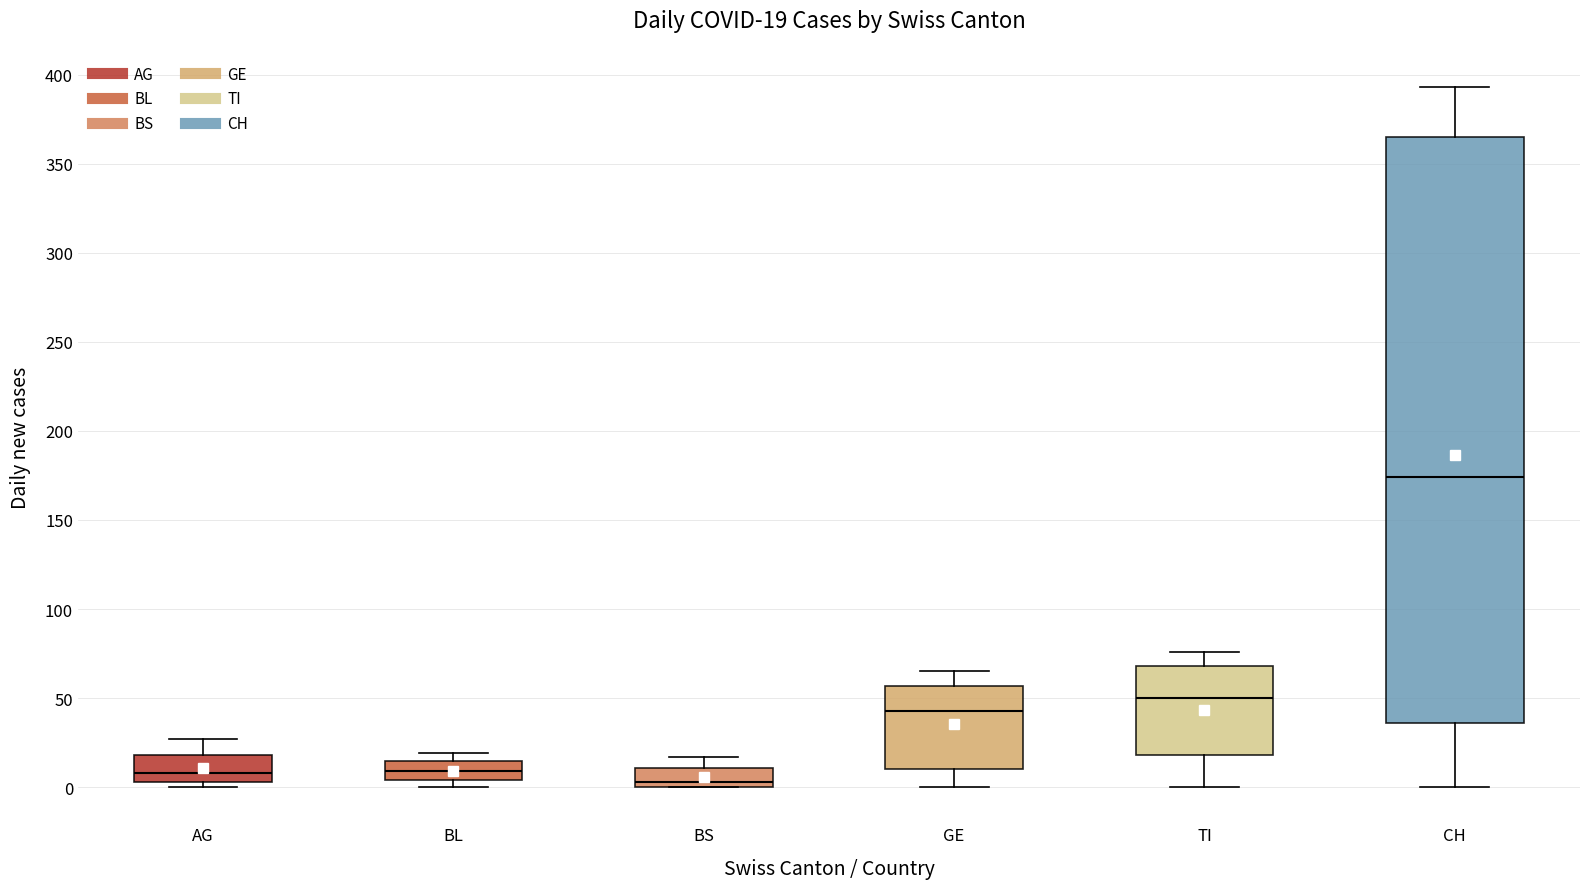

Which box's median line is the highest?

CH